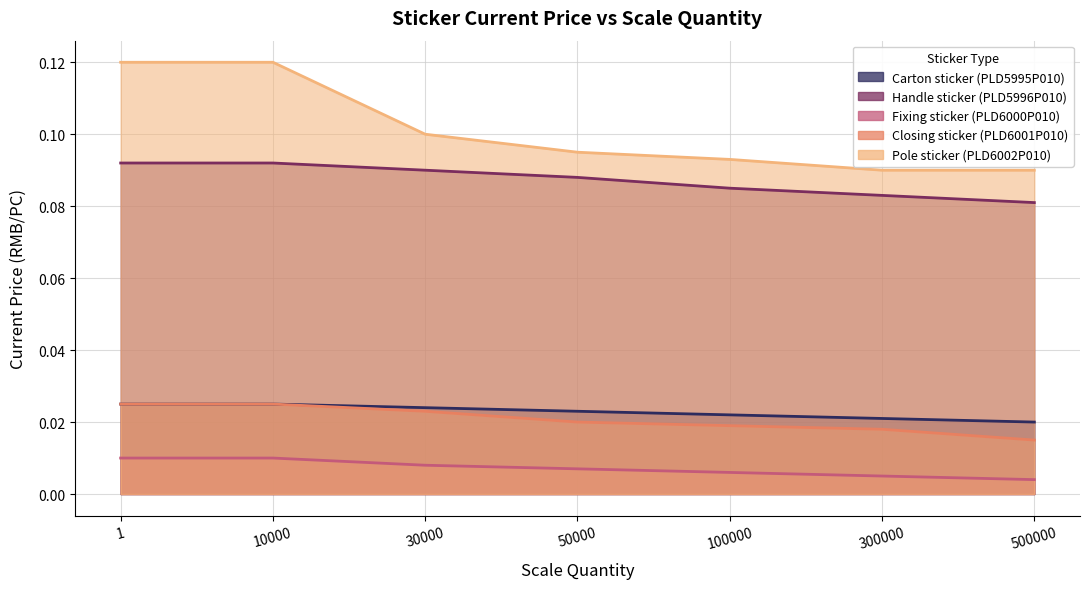

True or false: Closing sticker (PLD6001P010) and Carton sticker (PLD5995P010) cross at least once.

False